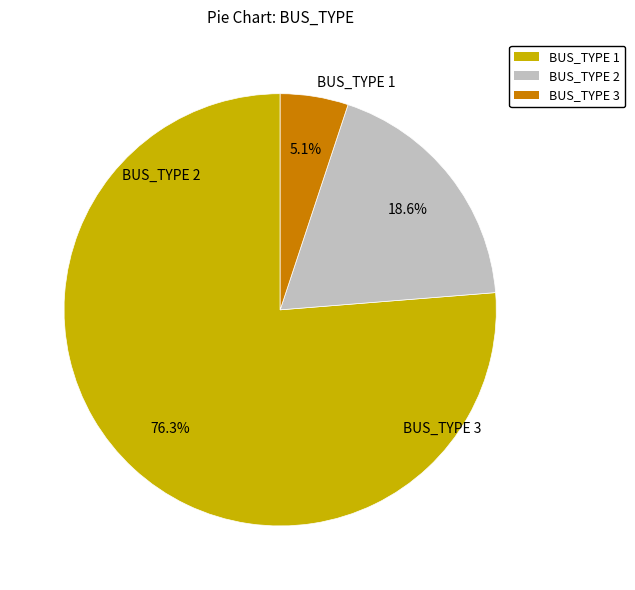

To the nearest percent, what is the difference between the largest and smallest slice percentages?

71%